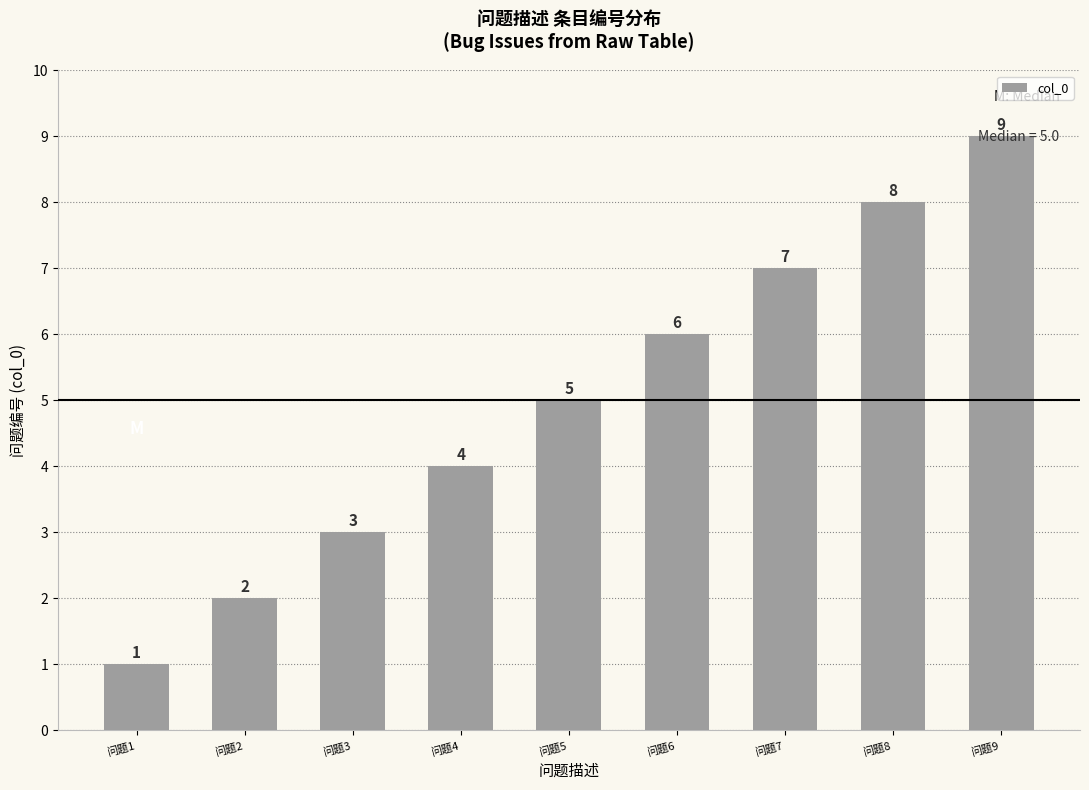

How many categories are shown in the chart?

9